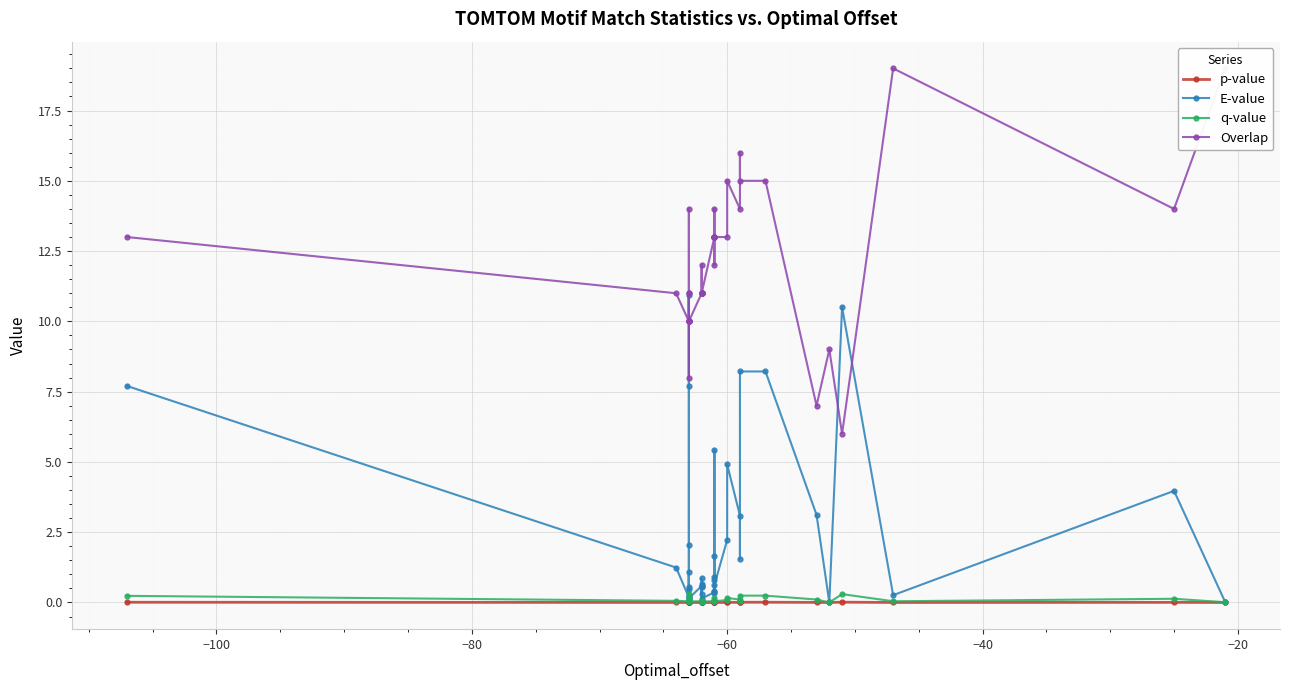

What is the value of the E-value point at the 29th from the left?

2.2